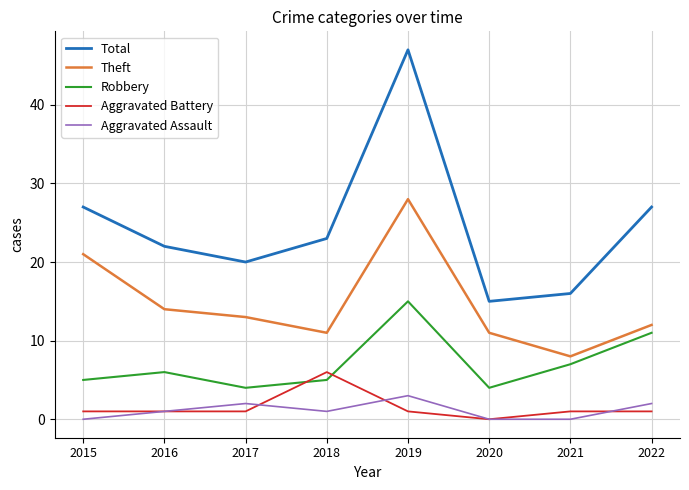

Where do Aggravated Battery and Robbery first cross each other?

2017 and 2018